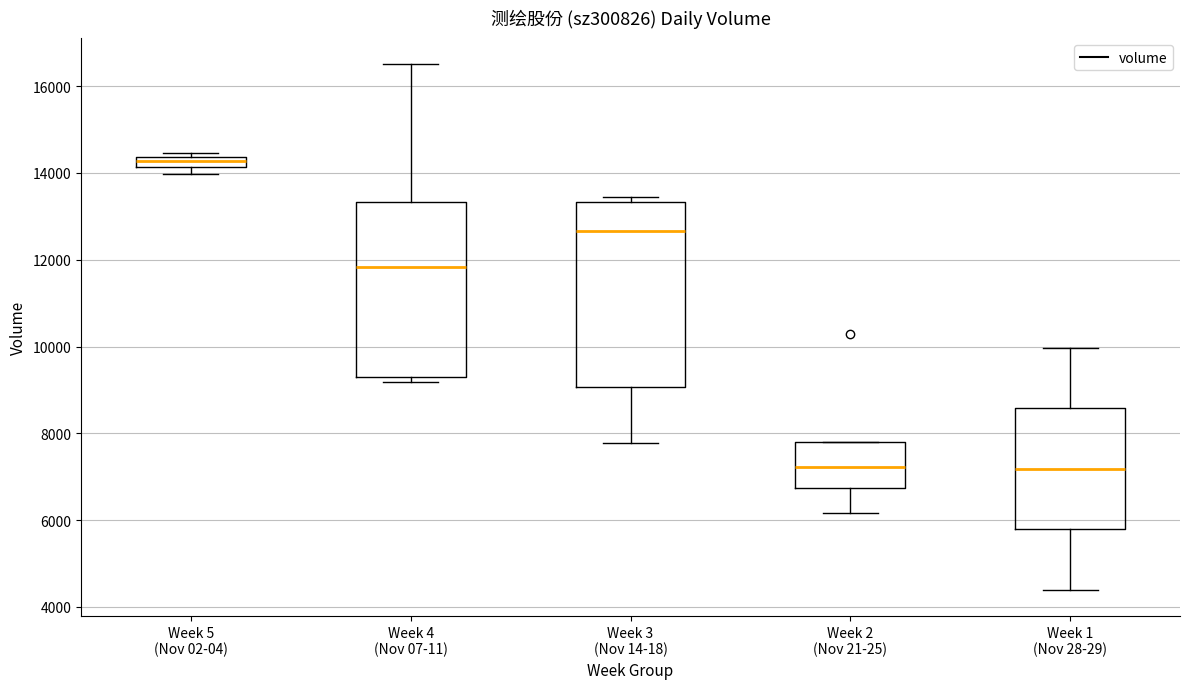

Which box has the highest median line?

Week 5 (Nov 02-04)